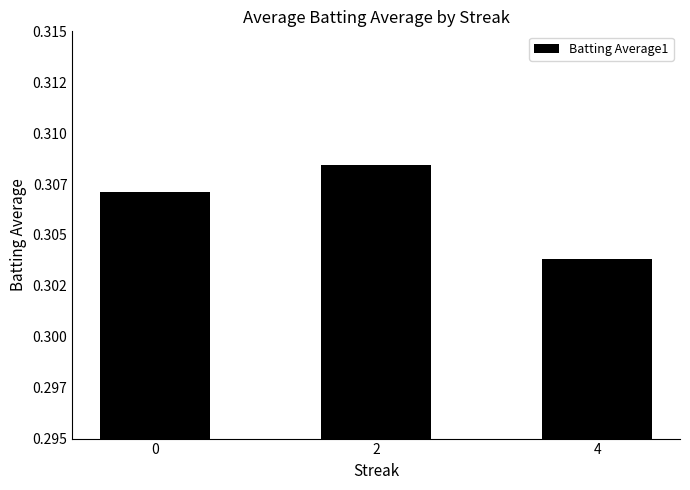

What is the sum of the values at 2 and 0?

0.6